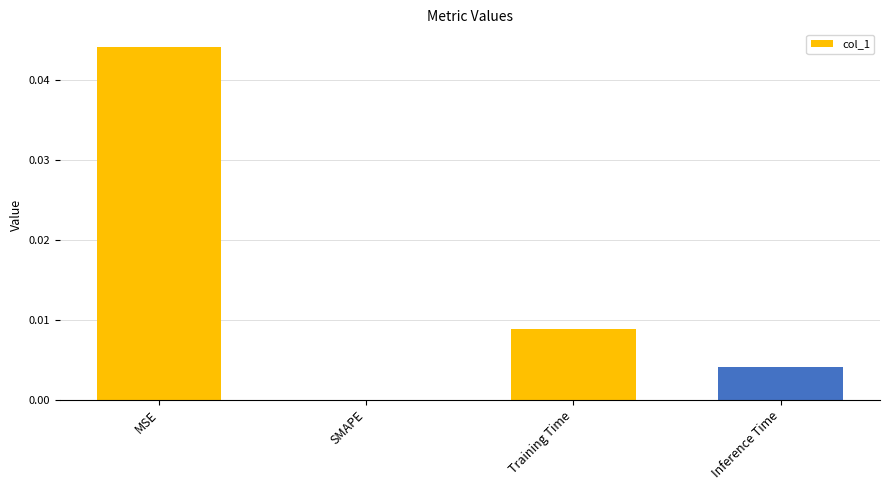

The chart shows a value of 0.0 at SMAPE. True or false?

True